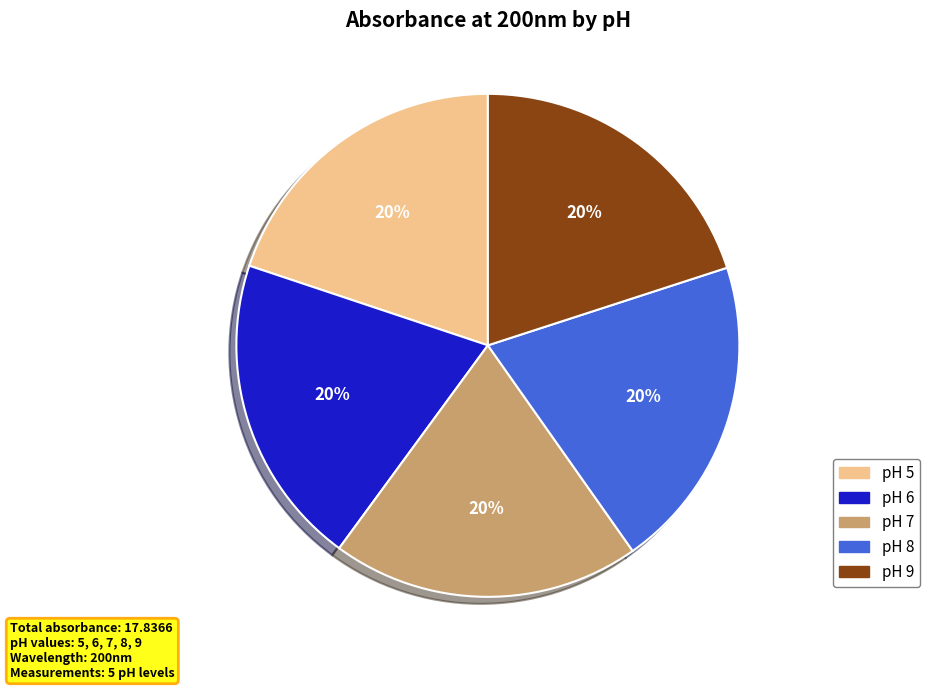

To the nearest percent, what is the combined percentage of pH 8 and pH 6?

40%